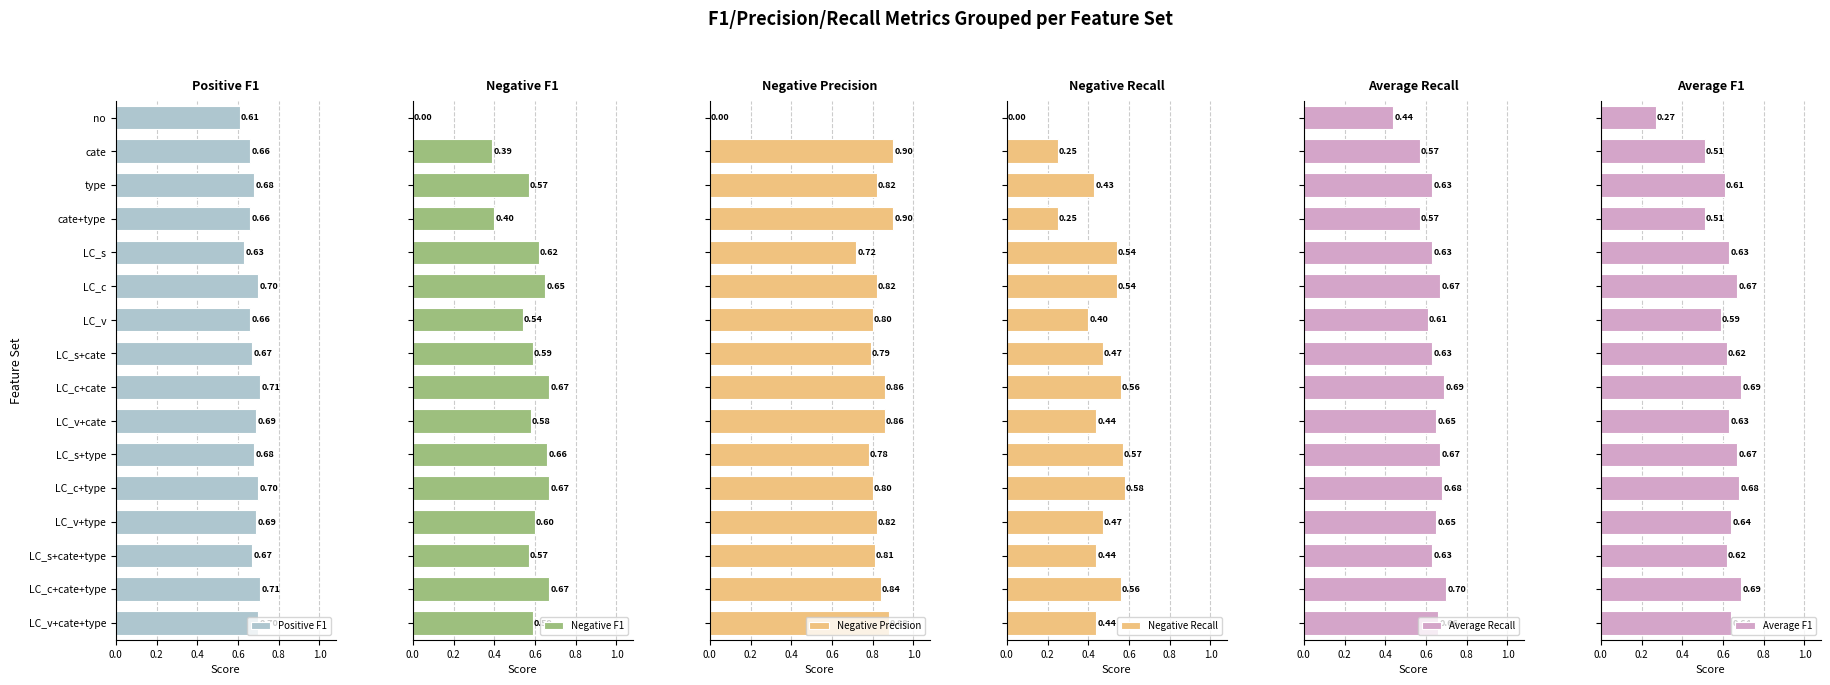

How many groups of bars are there?

16